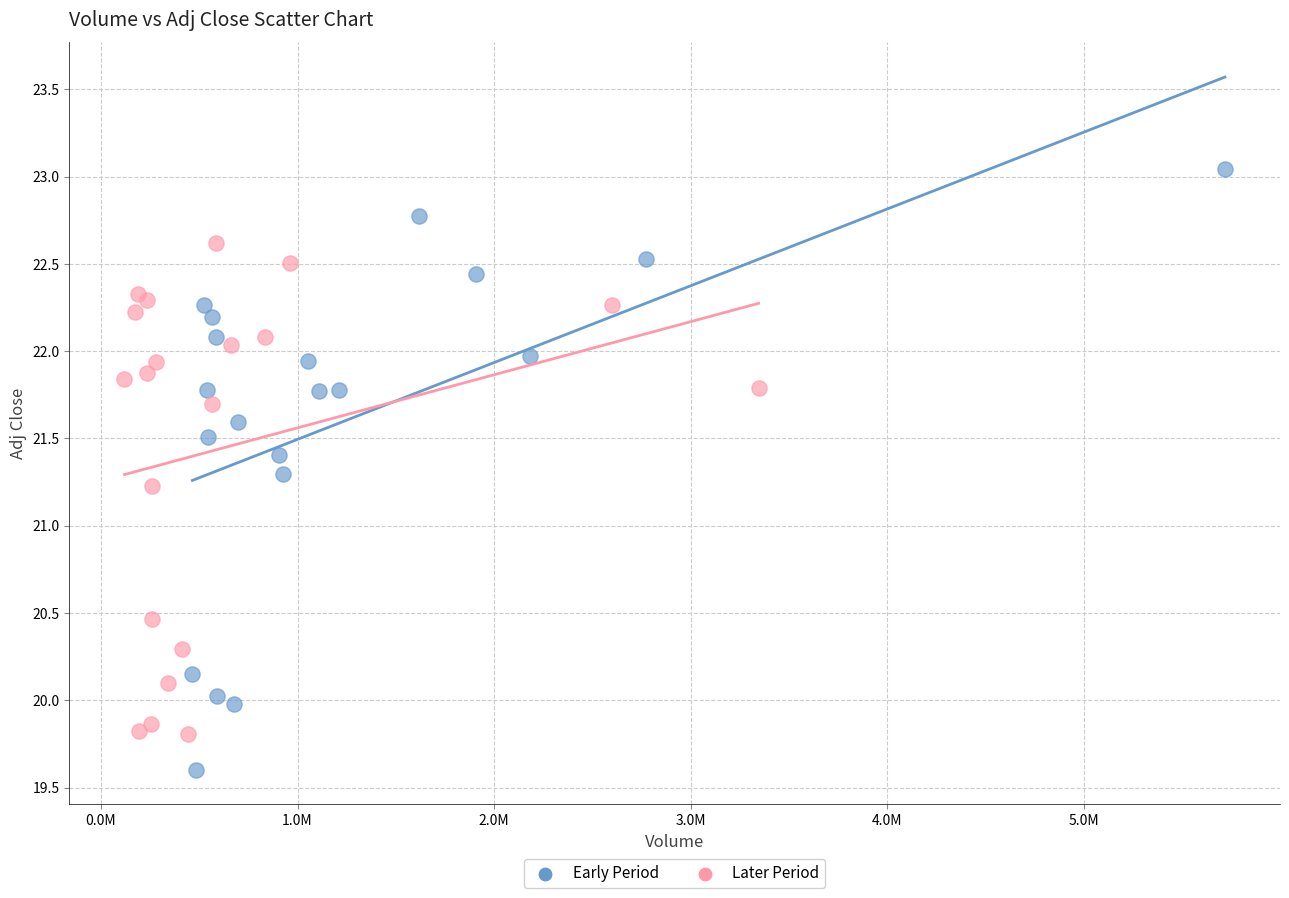

Which series reaches the maximum Y coordinate?

Early Period